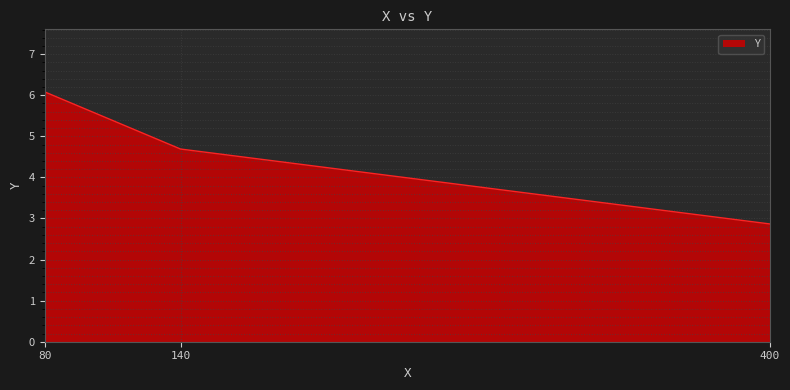

Which has a higher value, 400 or 140?

140